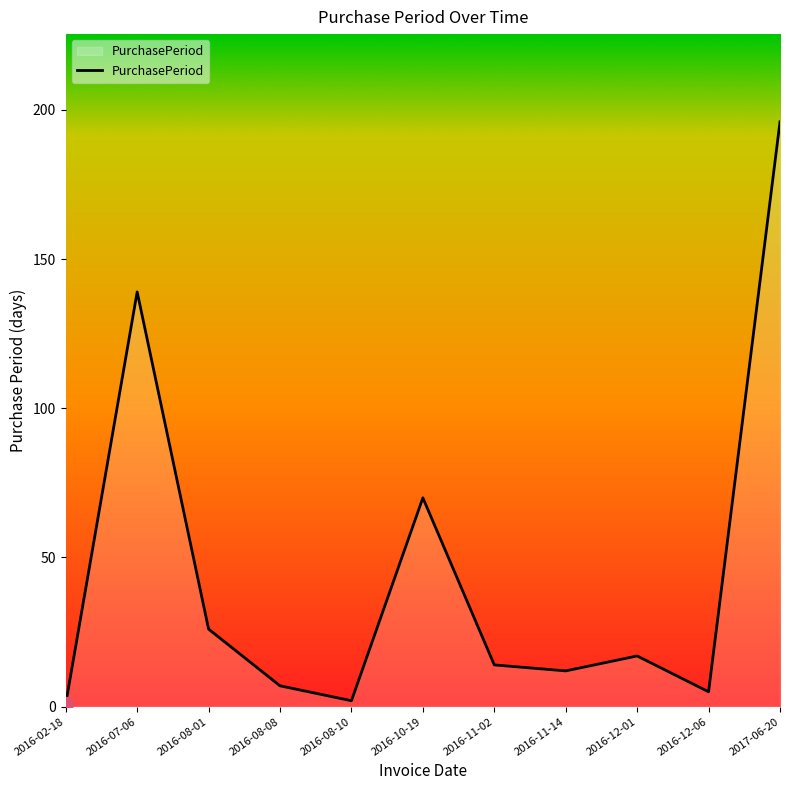

What is the difference between the maximum and minimum values?

195